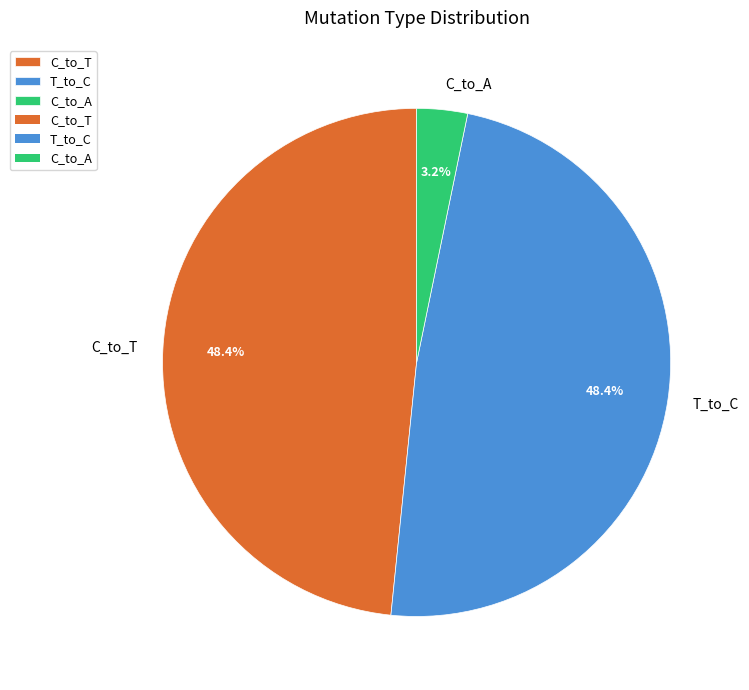

Is the sum of C_to_T and T_to_C greater than half?

Yes